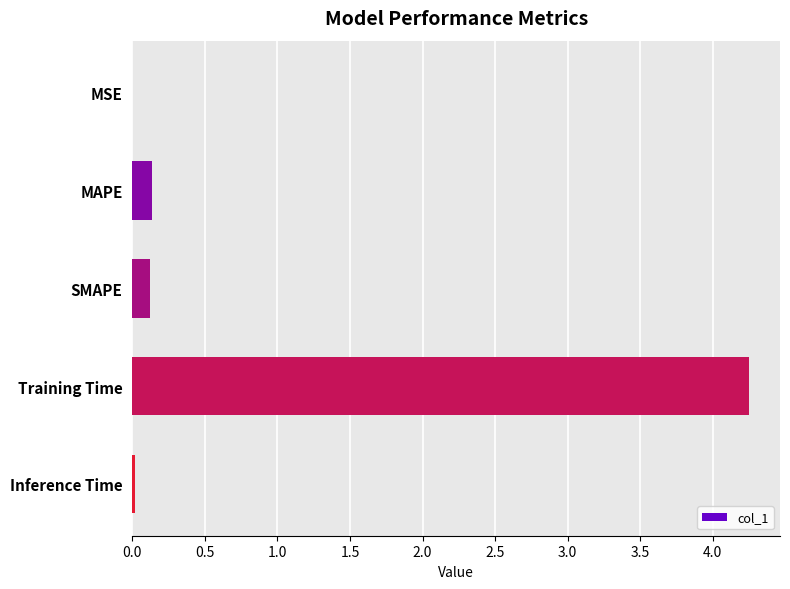

Which label corresponds to the largest value in the chart?

Training Time